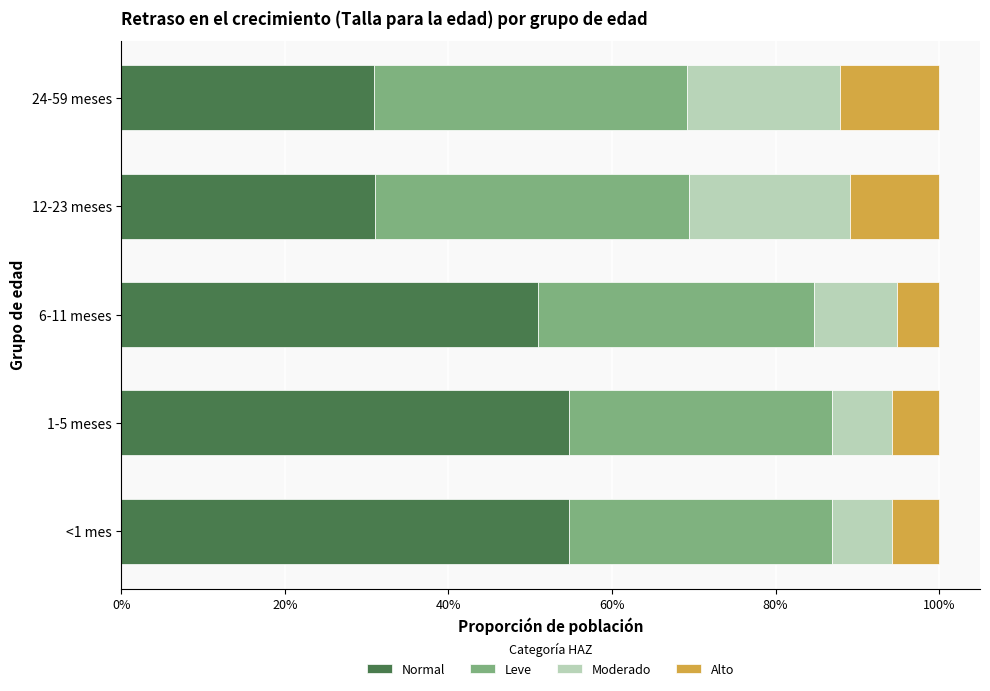

What are all the series names shown in the legend?

Normal, Leve, Moderado, Alto